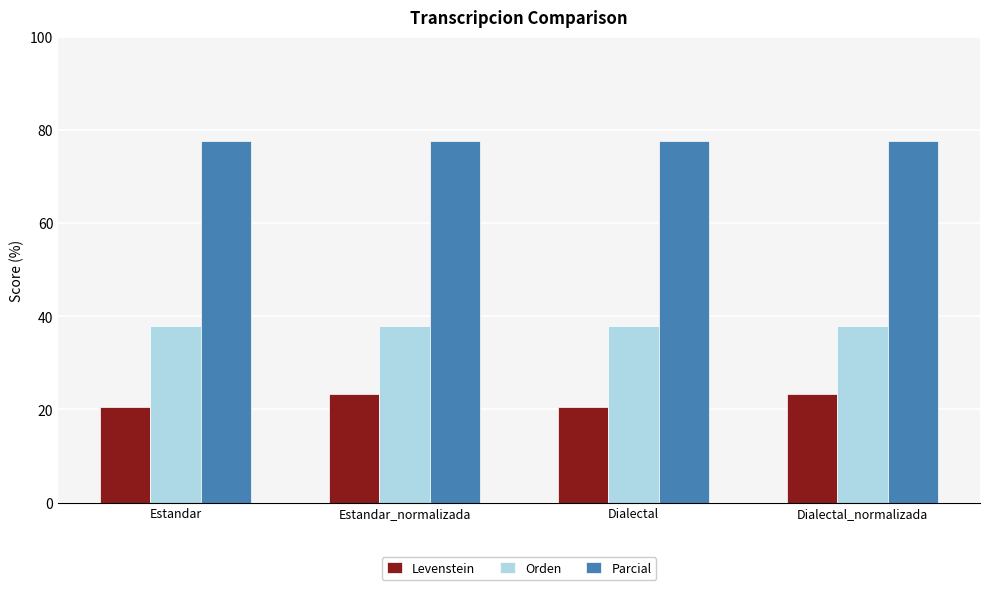

What is the highest value of the Parcial series?

77.8